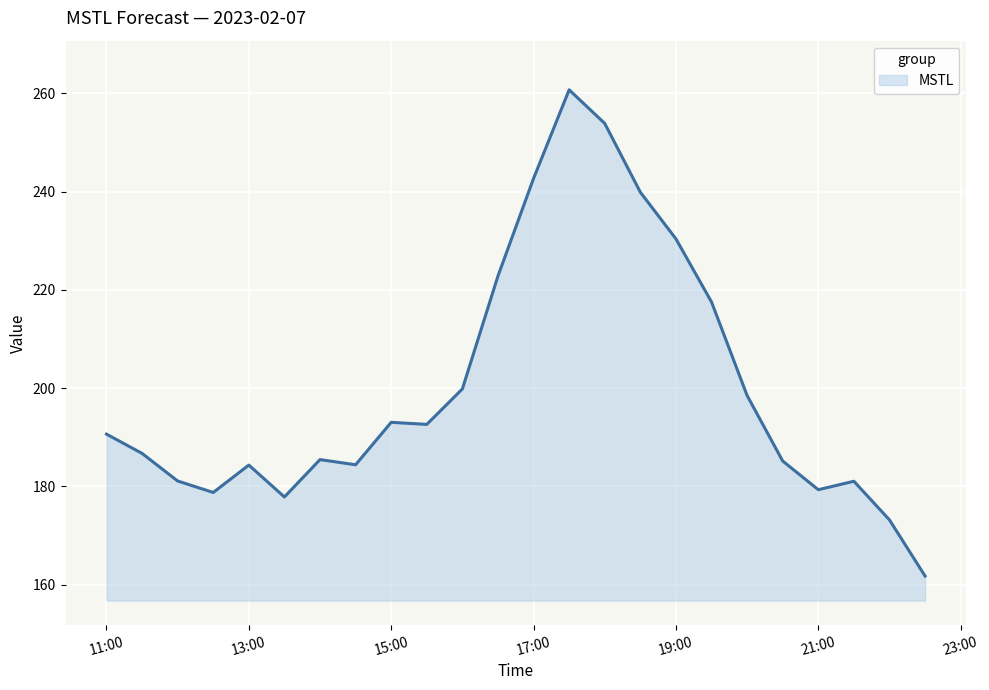

True or false: the data has more than 2 interior local peaks.

True